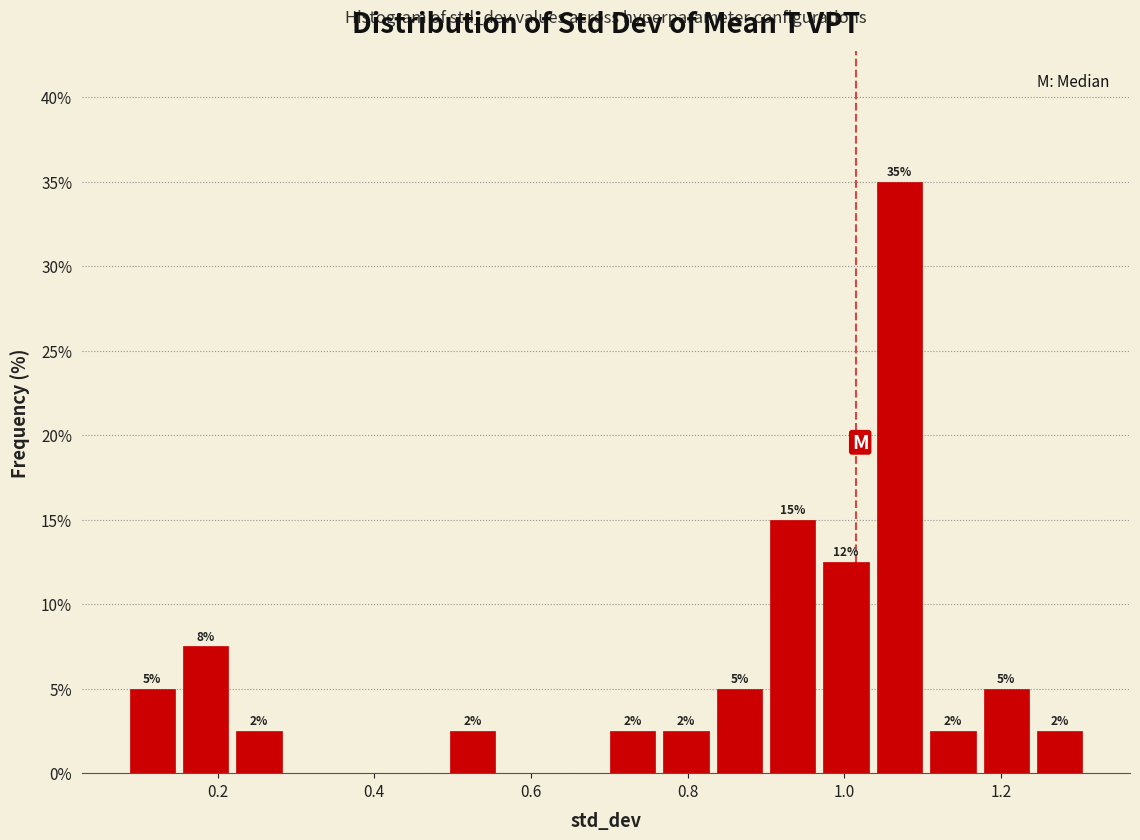

Around what value on the x-axis is the tallest bar? Give the approximate position of its centre, as read against the axis.

1.08